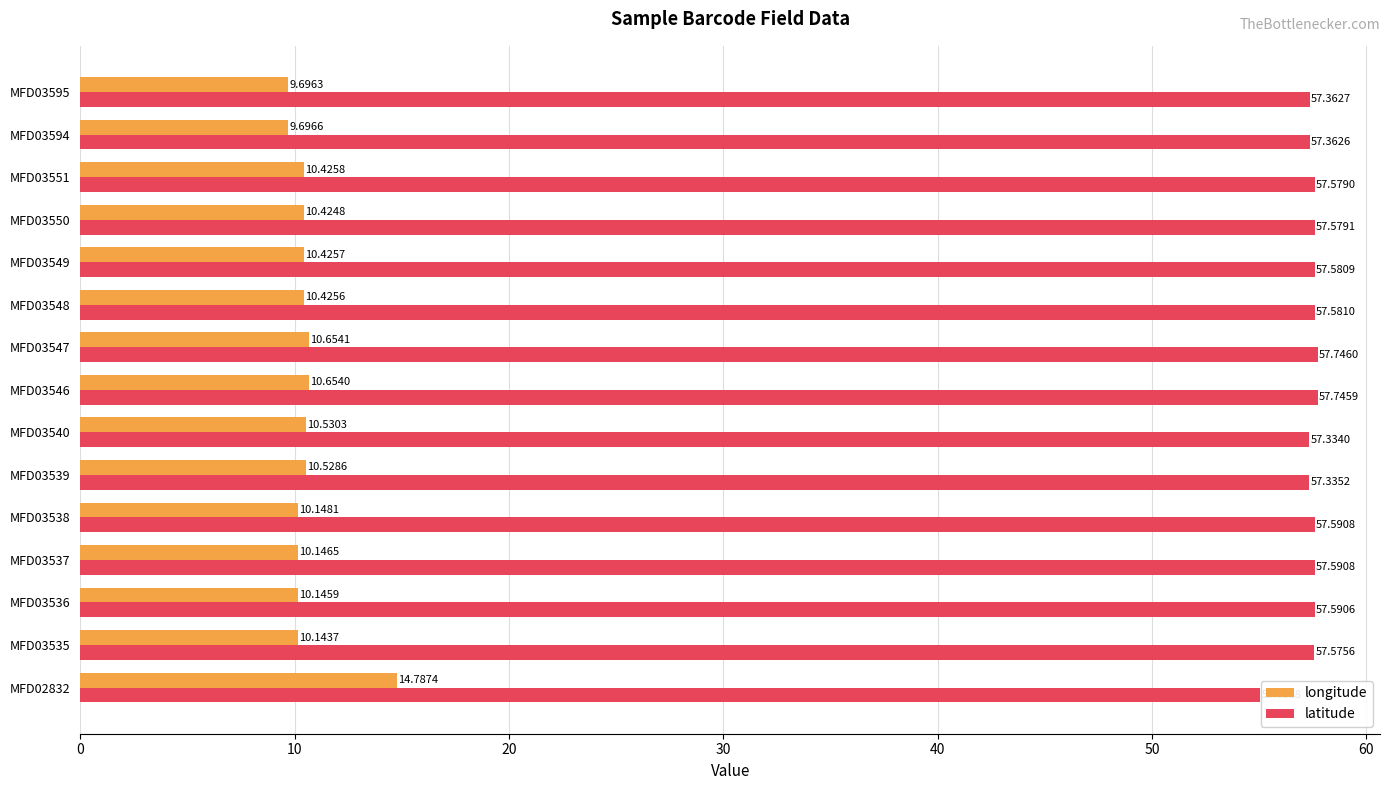

What is the difference between the highest and lowest values at MFD03548?

47.2